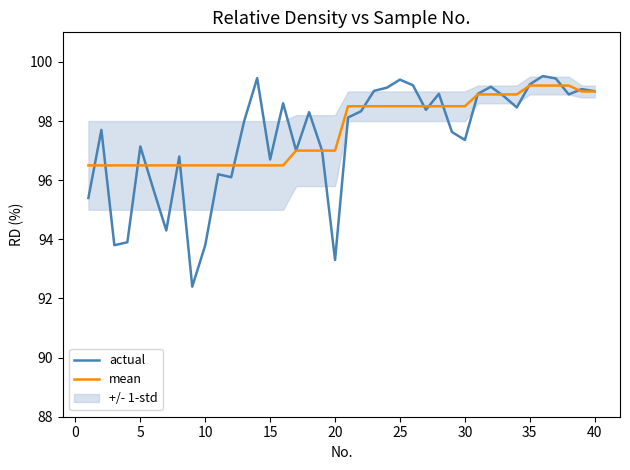

True or false: mean has a value of 96.5 at 5.

True